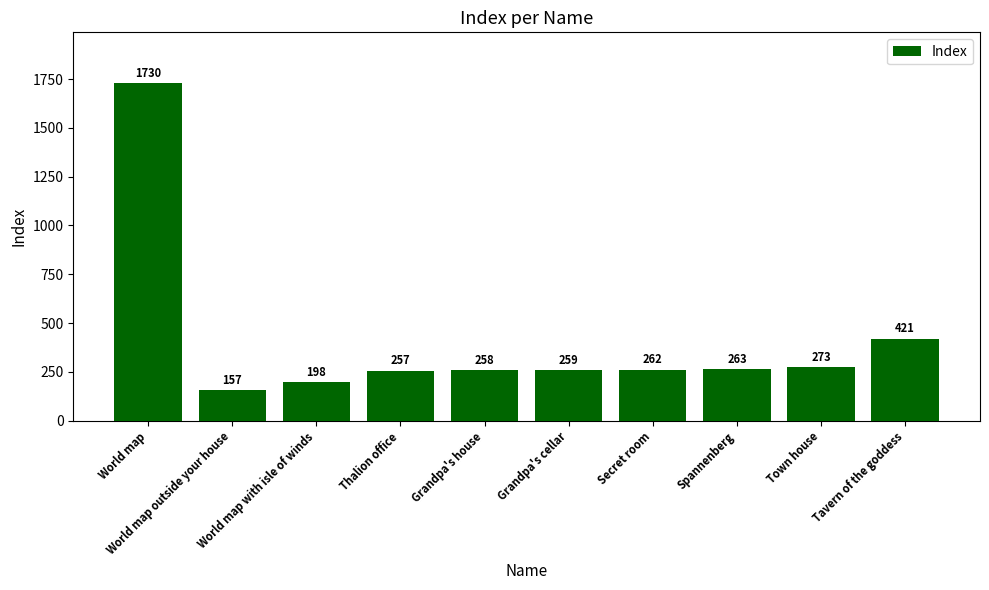

Which category has the highest value across all series?

World map